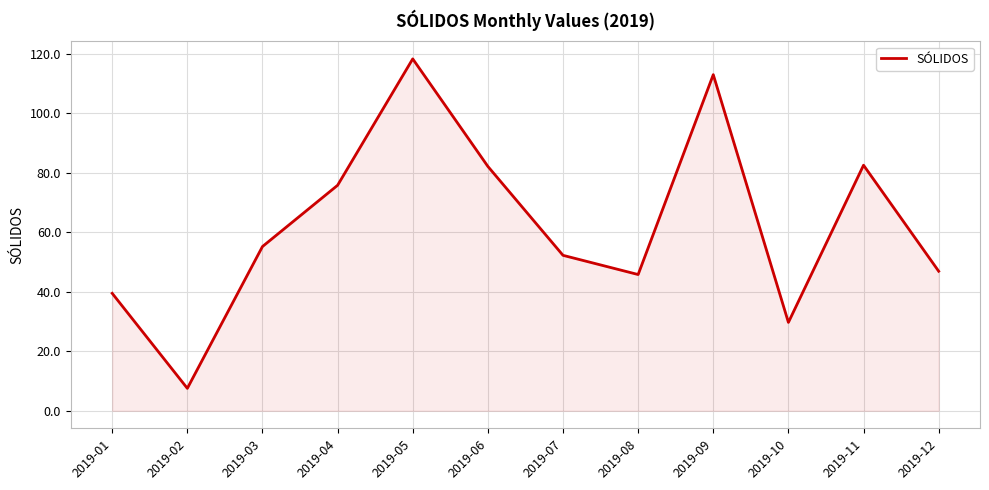

At which label is the value closest to 62?

2019-03